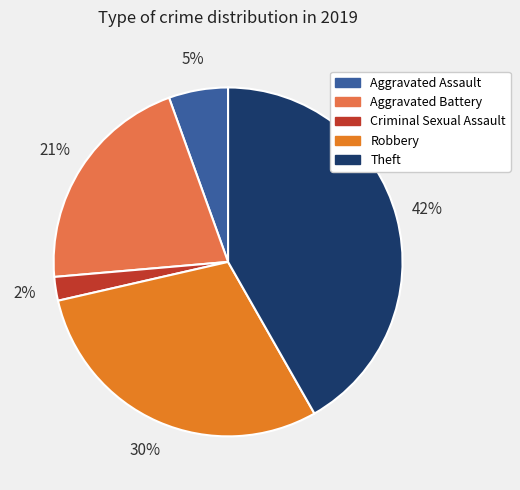

To the nearest percent, what is the difference between the largest and smallest slice percentages?

40%